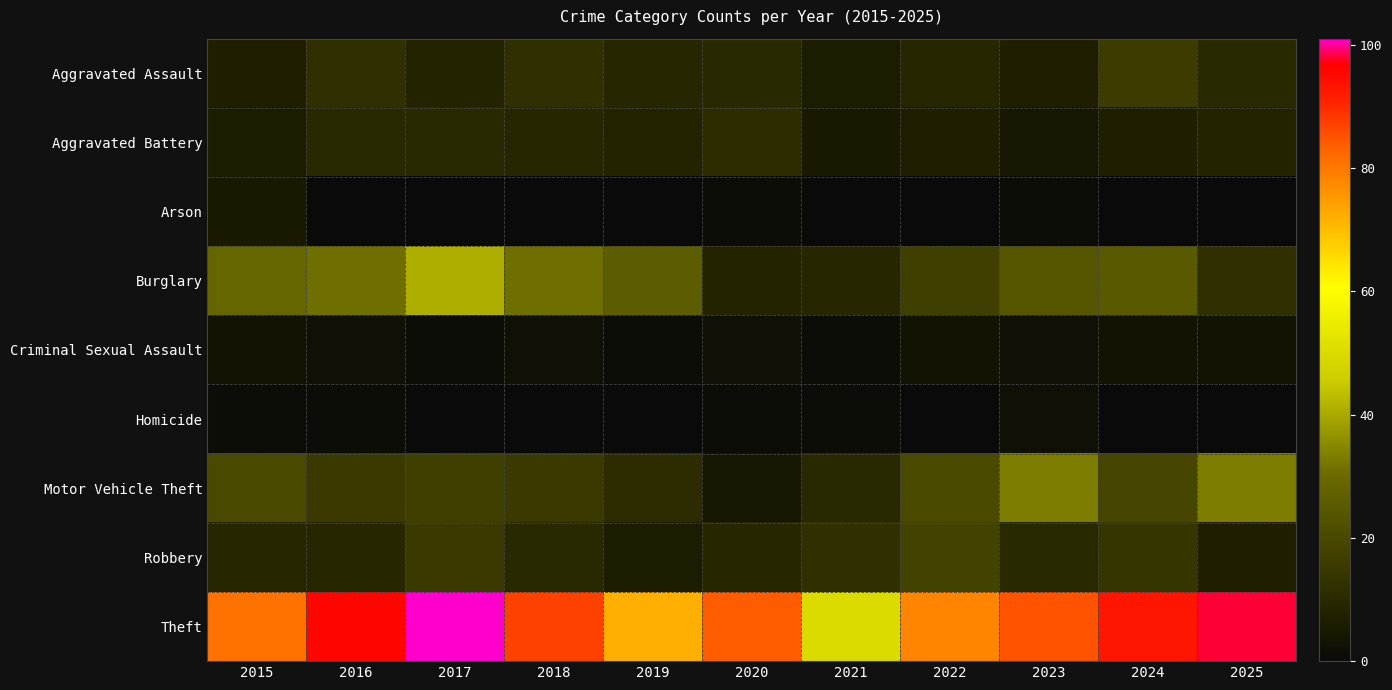

At which category is the sum across all series the highest?

2017